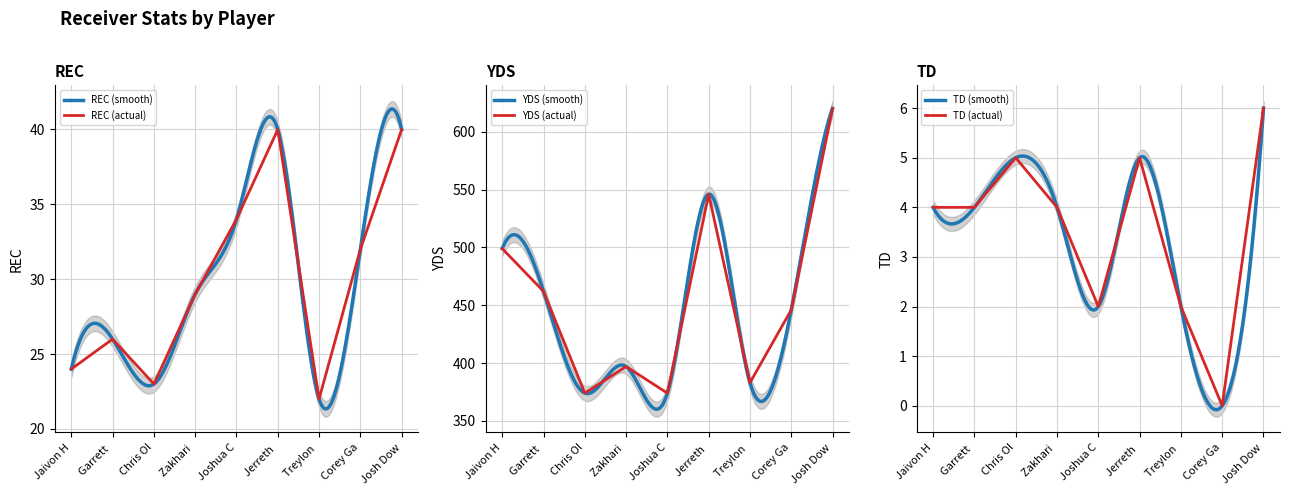

True or false: REC (actual) has a value of 24 at Jaivon H.

True